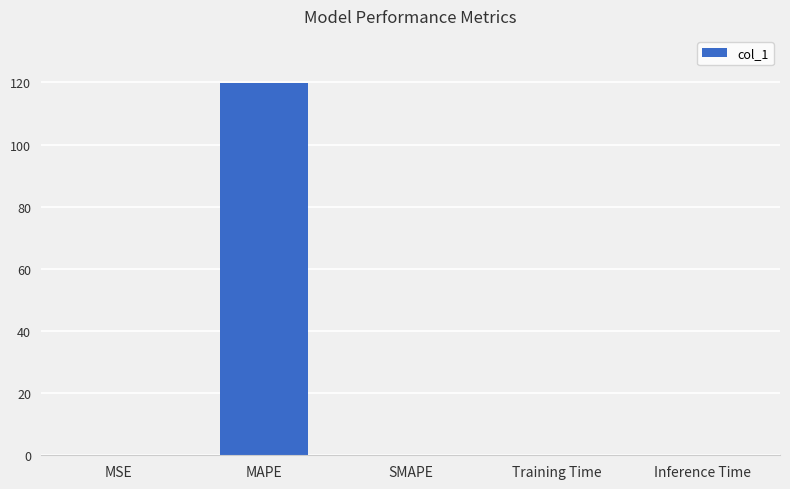

What is the sum of all values?

119.9